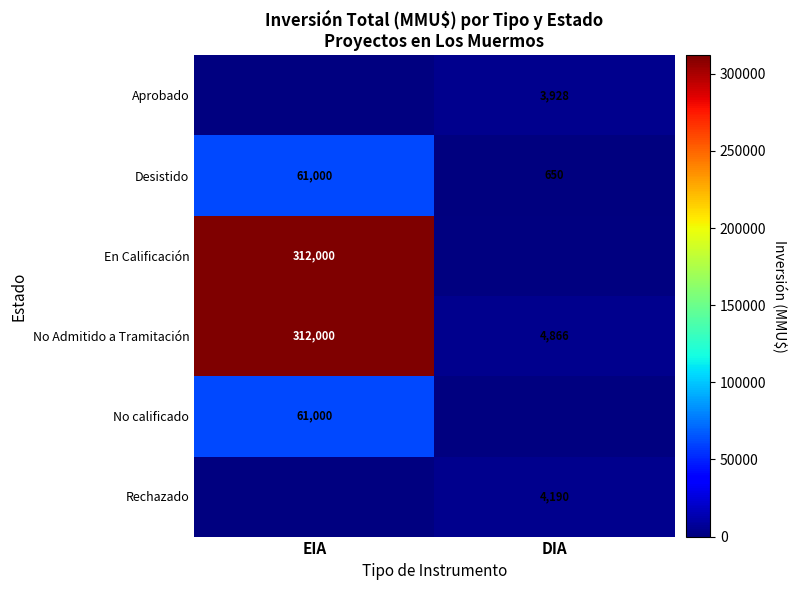

What is the lowest value of the No Admitido a Tramitación series?

4866